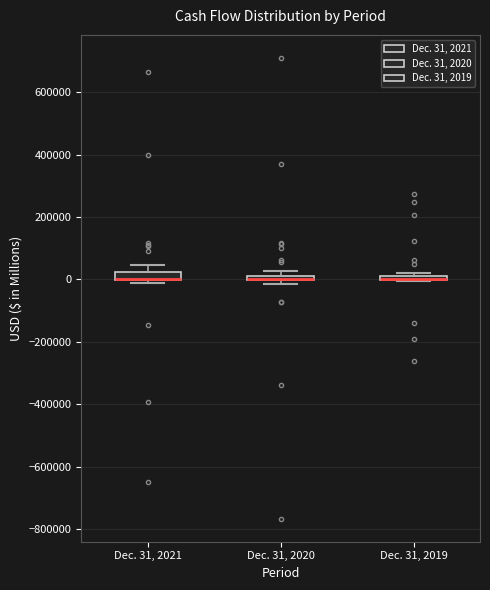

Where is the lower edge of the box for Dec. 31, 2020 on the y-axis? The values are not printed on the chart, so give them approximately, as read against the axis.

0